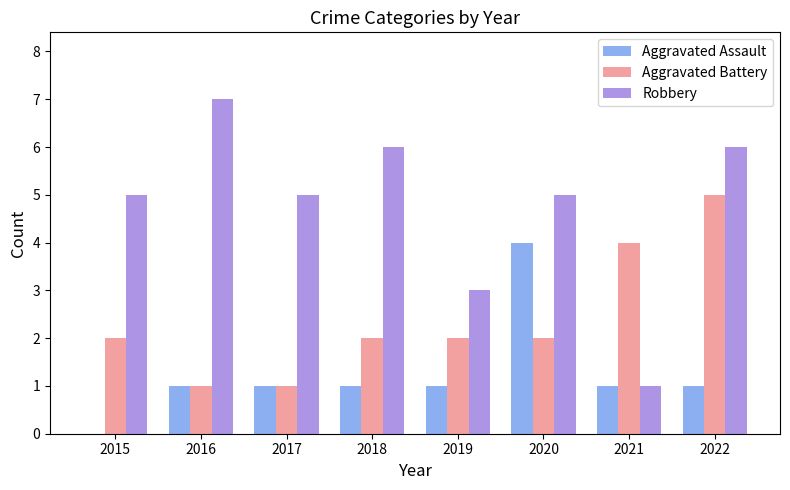

Reading right to left, extract all data points from this chart.

Aggravated Assault: 2022=1	2021=1	2020=4	2019=1	2018=1	2017=1	2016=1	2015=0
Aggravated Battery: 2022=5	2021=4	2020=2	2019=2	2018=2	2017=1	2016=1	2015=2
Robbery: 2022=6	2021=1	2020=5	2019=3	2018=6	2017=5	2016=7	2015=5